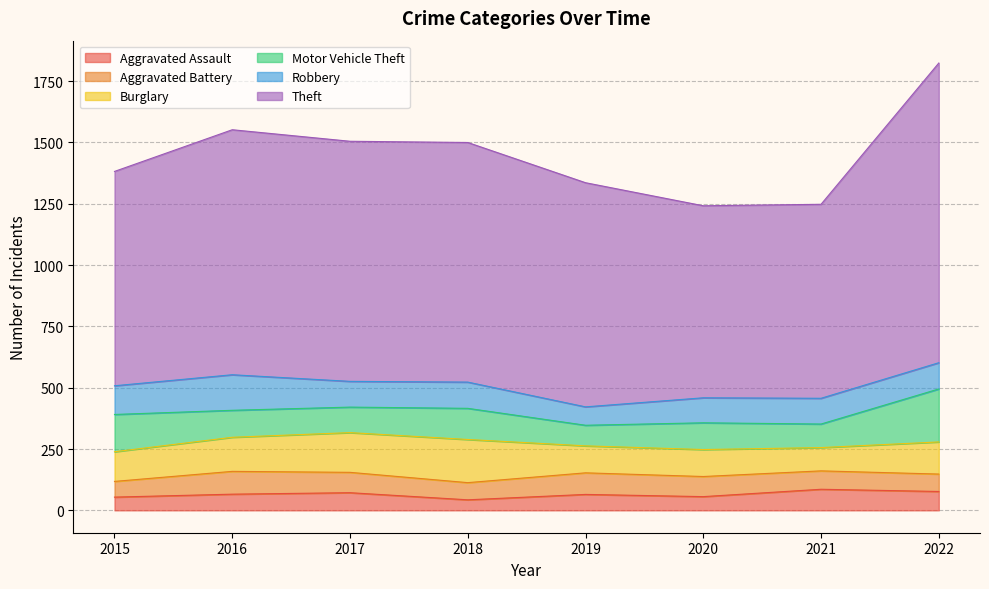

At which category does the chart reach its minimum across all series?

2018